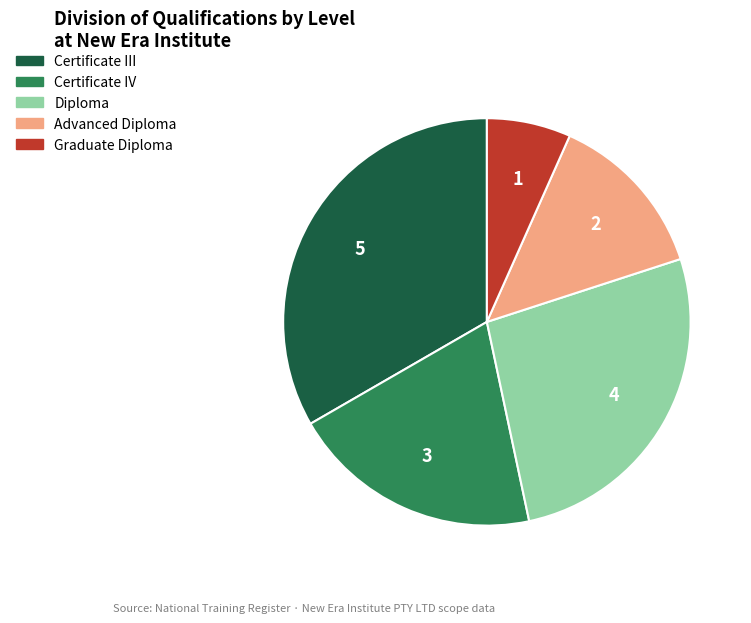

Which slice is the smallest?

Graduate Diploma